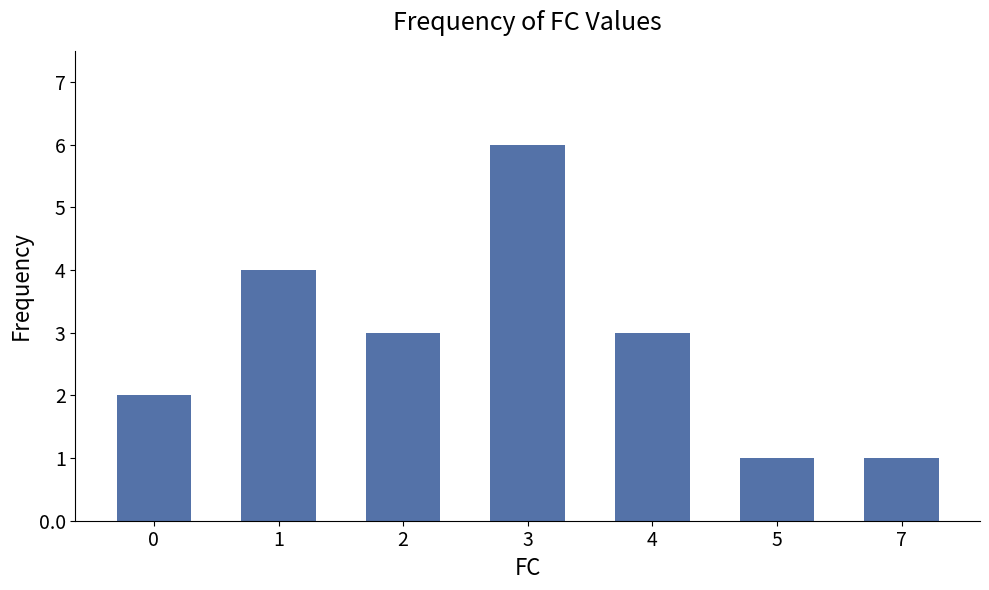

Between 5 and 3, which is larger?

3